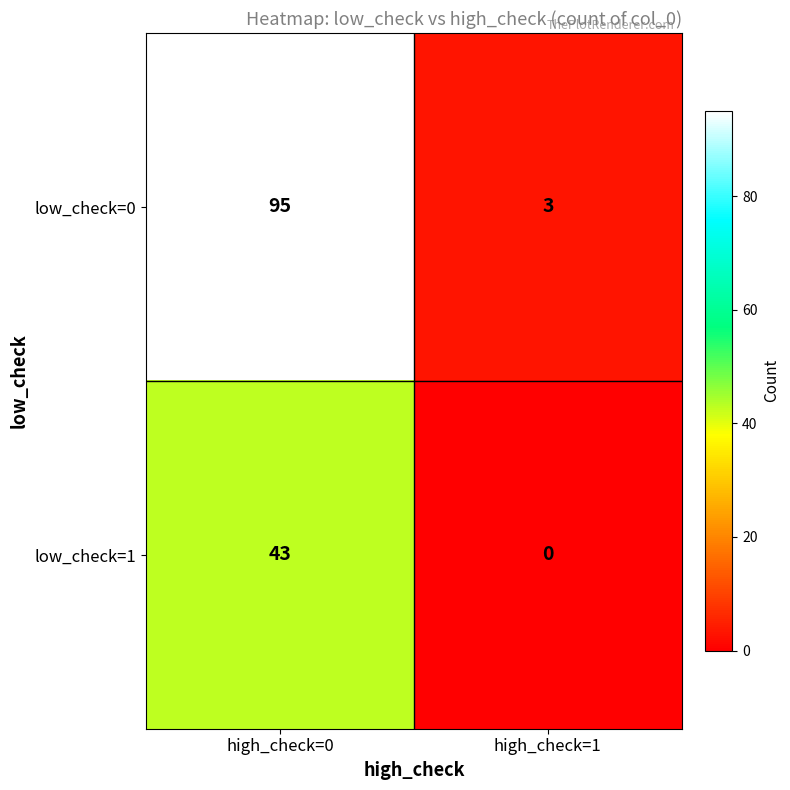

Which label corresponds to the smallest value in the chart?

high_check=1